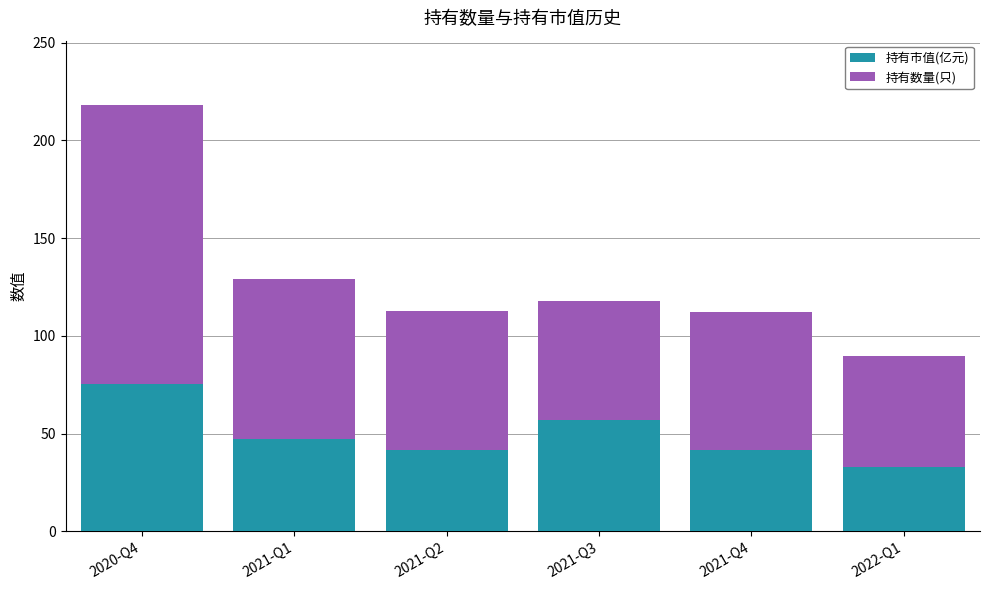

What is the lowest value of the 持有市值(亿元) series?

32.9